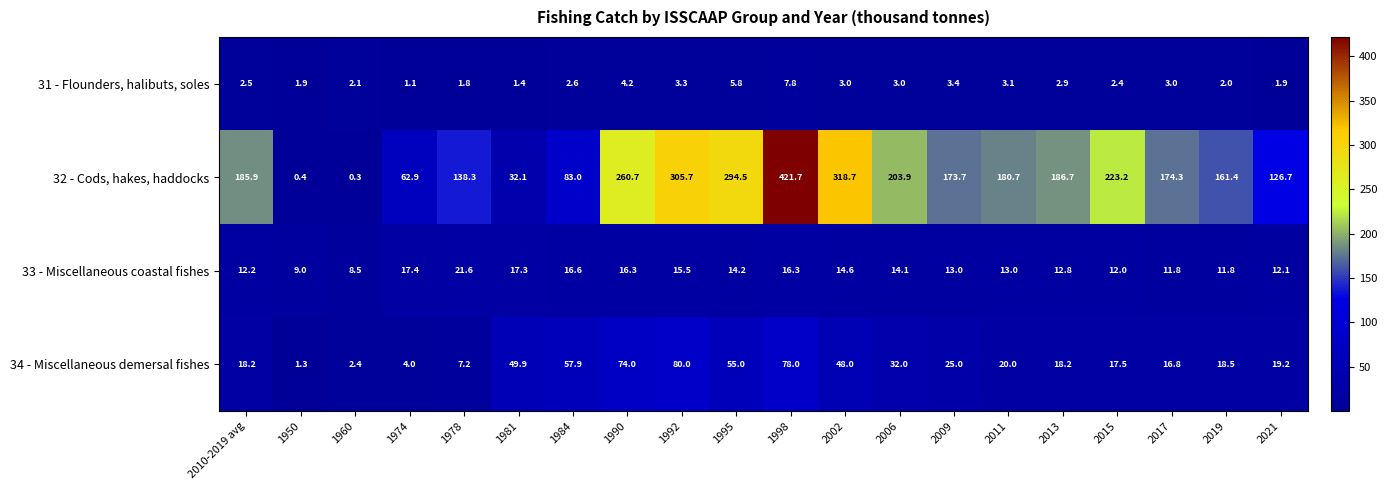

What is the difference between the second highest and minimum values in the 31 - Flounders, halibuts, soles series?

4.7